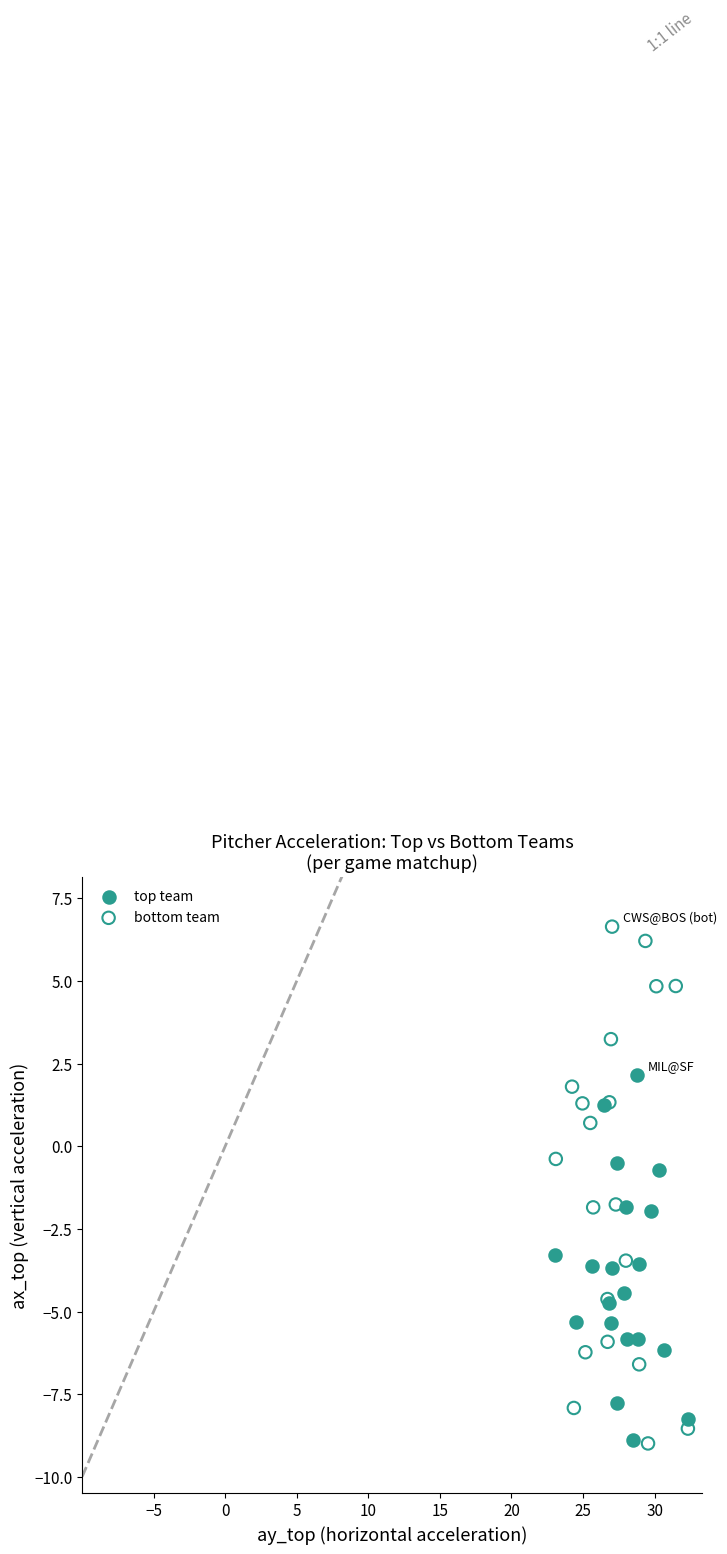

Which series has the largest Y range (max minus min)?

bottom team